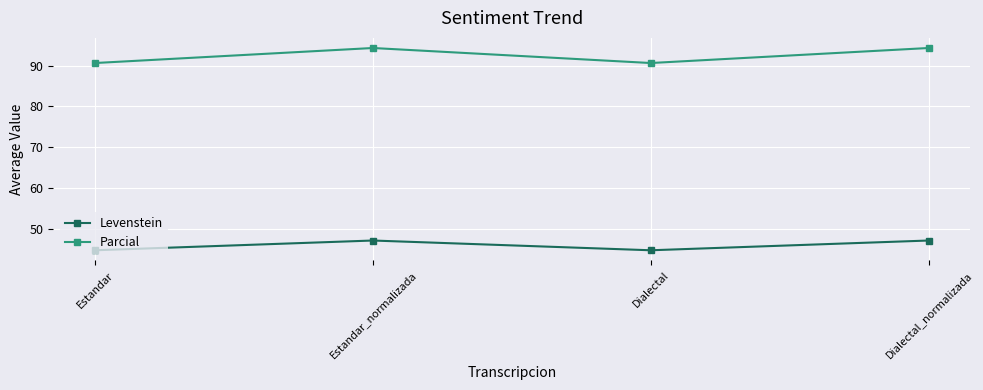

Where does the Levenstein series first go above 47?

Estandar_normalizada